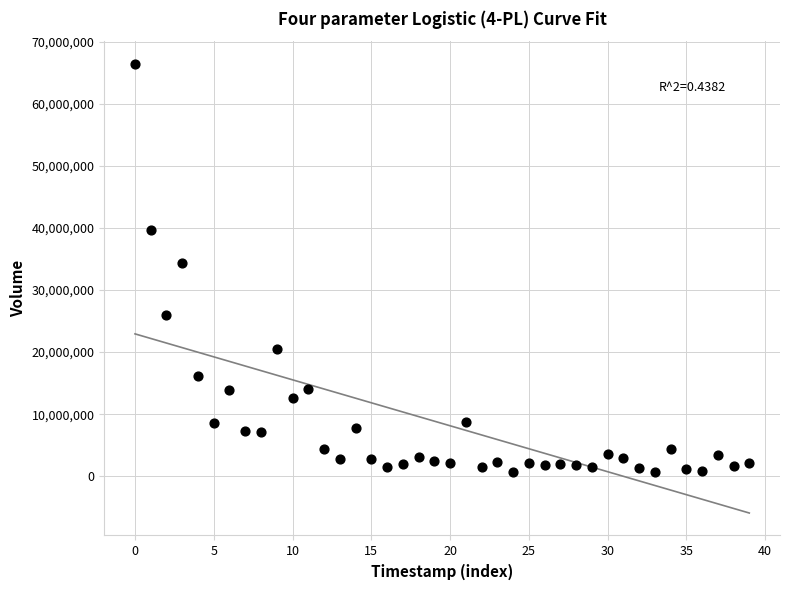

What Y value in the scatter plot is closest to 33555150?

34430900